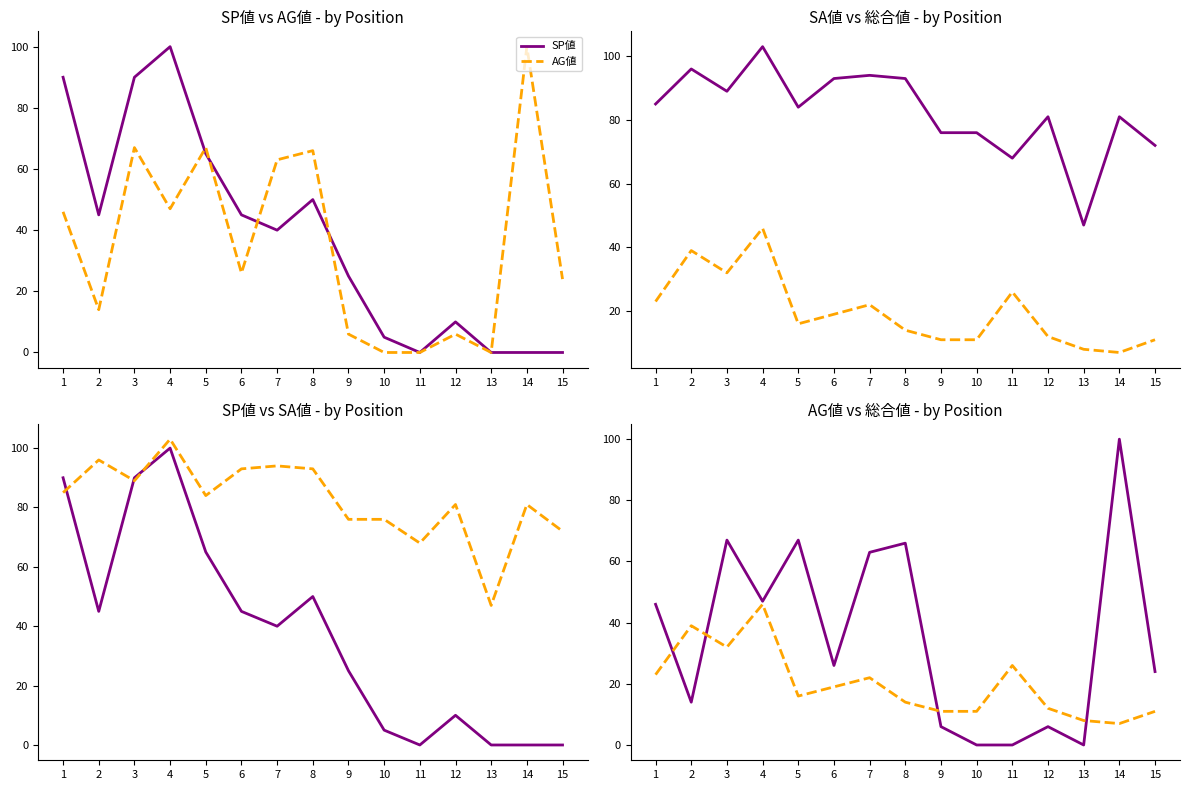

What is the value of the SA値 point at the 2nd from the left?

96